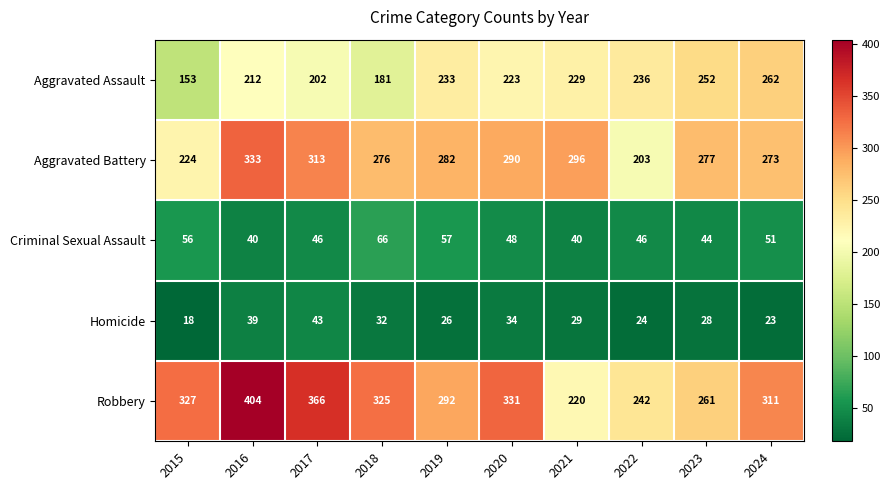

At which category is the sum across all series the highest?

2016